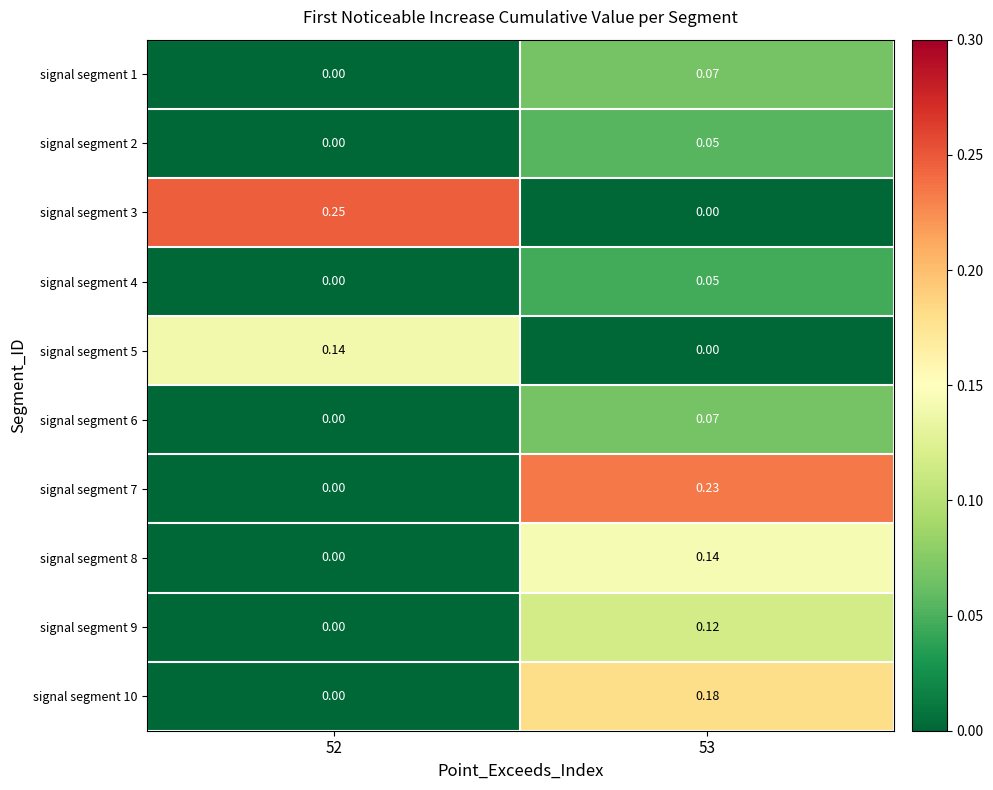

Reading left to right, list all the values displayed in this chart.

row_0: 0.0	0.1
row_1: 0.0	0.1
row_2: 0.2	0.0
row_3: 0.0	0.0
row_4: 0.1	0.0
row_5: 0.0	0.1
row_6: 0.0	0.2
row_7: 0.0	0.1
row_8: 0.0	0.1
row_9: 0.0	0.2